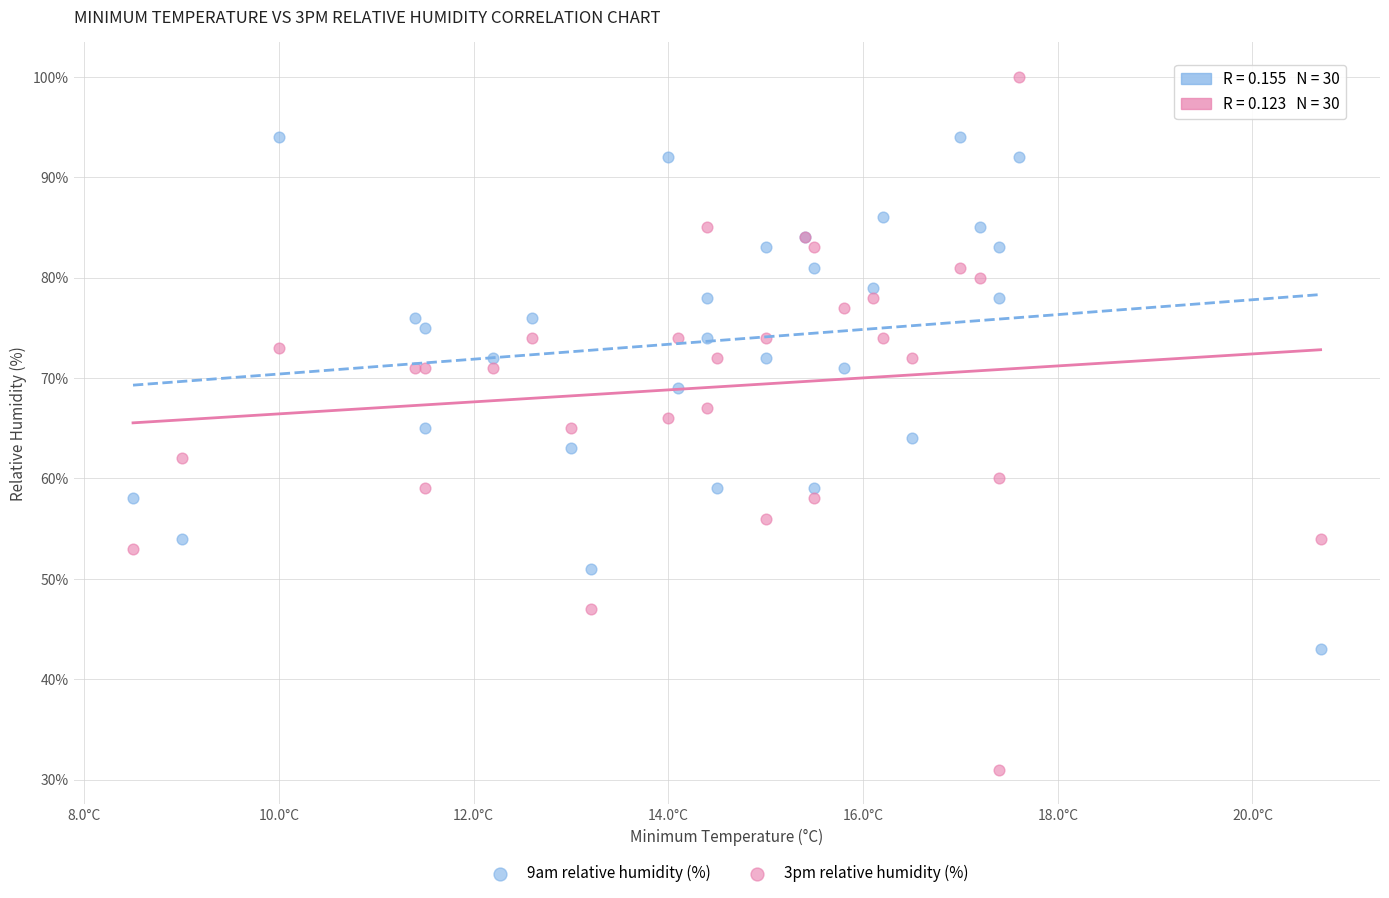

Which series contains the highest Y value?

3pm relative humidity (%)